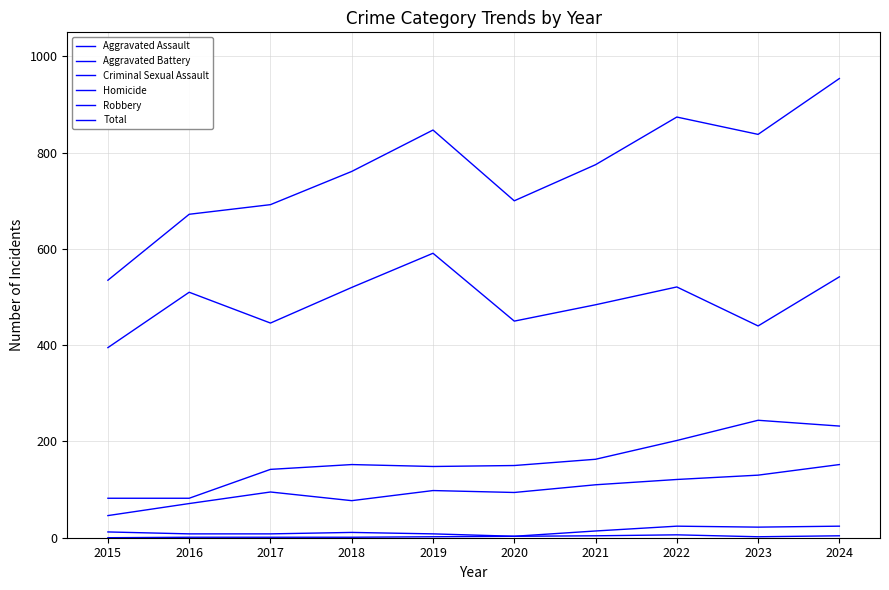

How many lines are shown in the chart?

6